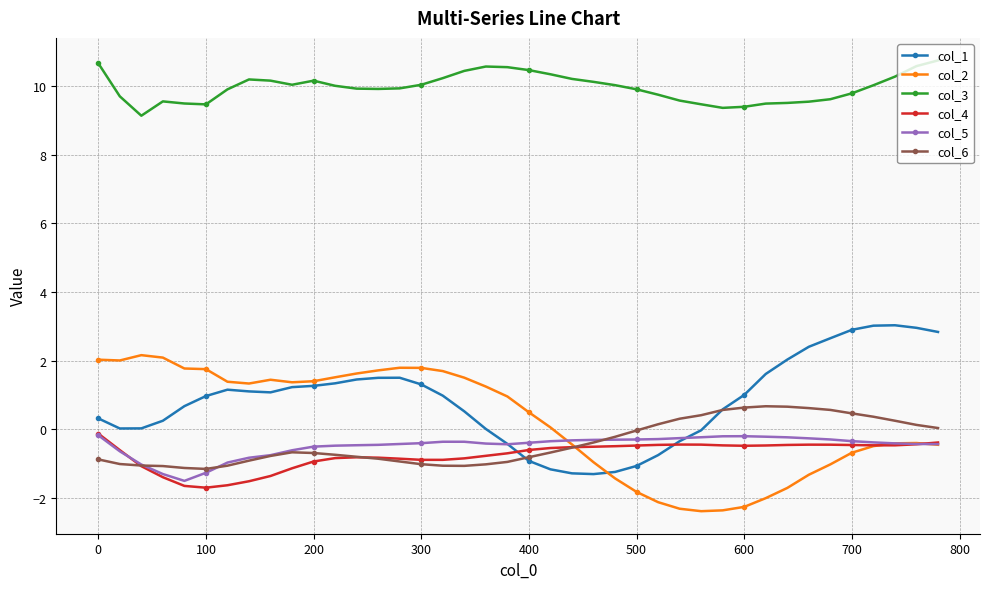

What is the minimum value for col_6?

-1.2